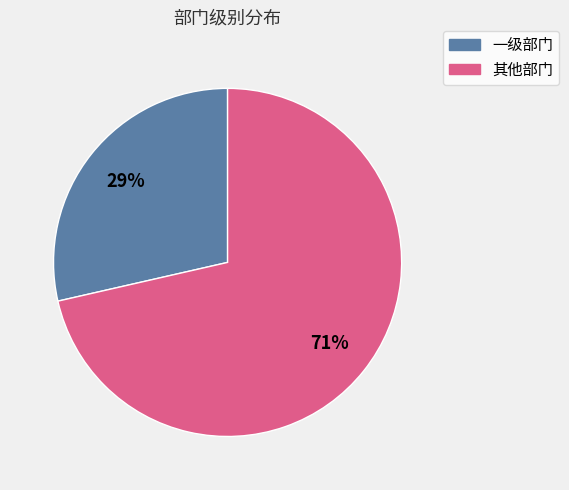

What is the smallest slice in the pie chart?

一级部门